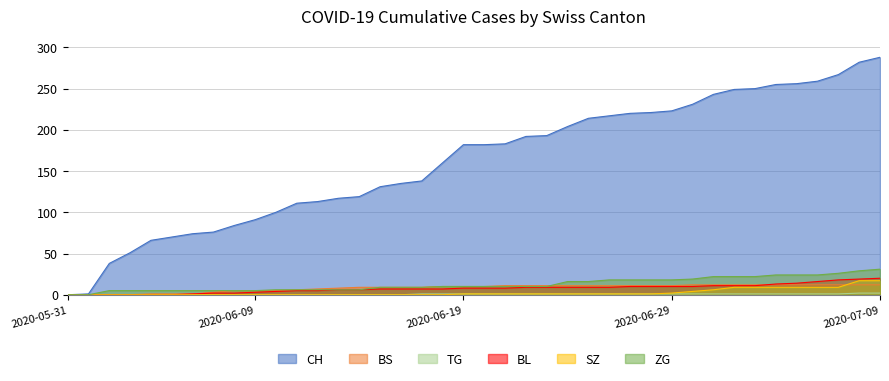

Reading left to right, extract all data points from this chart.

CH: 0	1	38	51	66	70	74	76	84	91	100	111	113	117	119	131	135	138	160	182	182	183	192	193	204	214	217	220	221	223	231	243	249	250	255	256	259	267	282	288
BS: 0	0	0	0	1	1	1	3	5	5	5	6	7	8	9	9	9	9	10	10	10	11	11	11	11	11	11	11	11	11	12	12	12	12	12	12	12	12	12	12
TG: 0	0	0	0	0	0	0	0	0	0	0	0	0	0	0	0	0	1	1	1	1	1	1	1	1	1	1	1	1	1	1	1	1	1	1	1	1	1	2	2
BL: 0	0	0	0	0	0	1	2	2	3	4	5	5	6	6	7	7	7	7	8	8	8	9	9	9	9	9	10	10	10	10	11	11	11	13	14	16	18	19	20
SZ: 0	0	0	0	0	0	0	0	0	0	0	0	0	0	0	0	0	0	0	1	1	1	1	1	1	1	1	1	1	2	4	6	9	9	9	9	9	9	17	17
ZG: 0	0	5	5	5	5	5	5	5	5	6	6	6	6	6	9	9	9	10	10	10	10	10	10	16	16	18	18	18	18	19	22	22	22	24	24	24	26	29	31